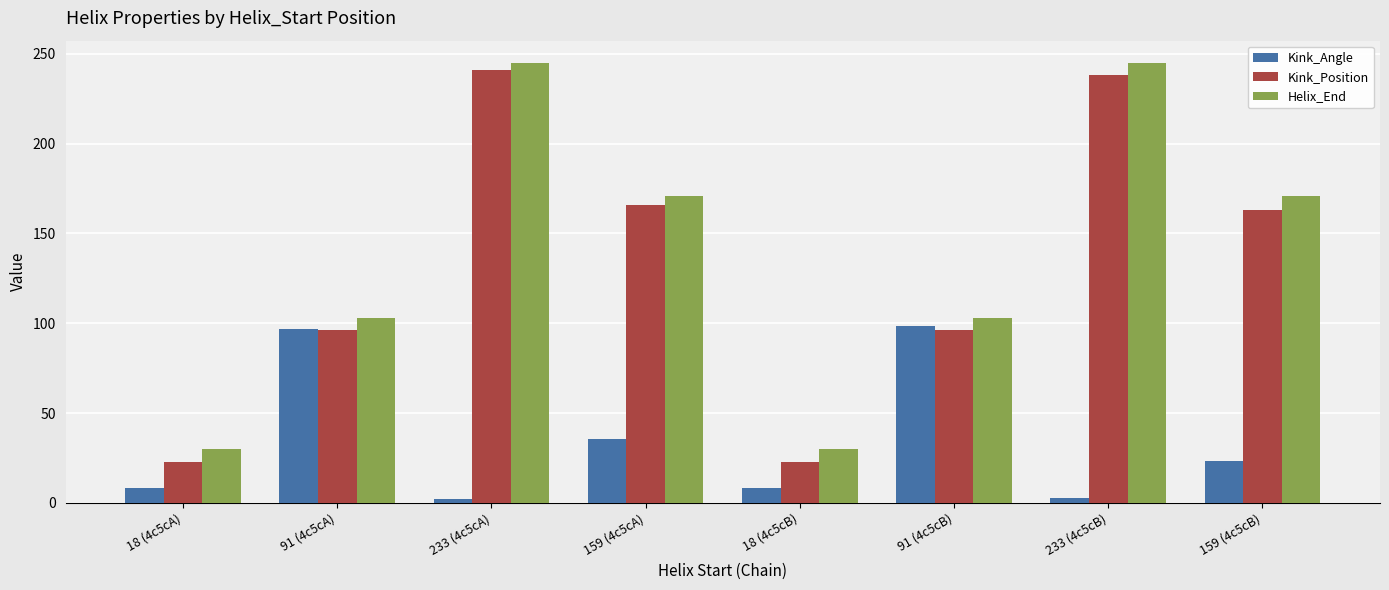

What is the label of the 3rd bar from the left?

233 (4c5cA)